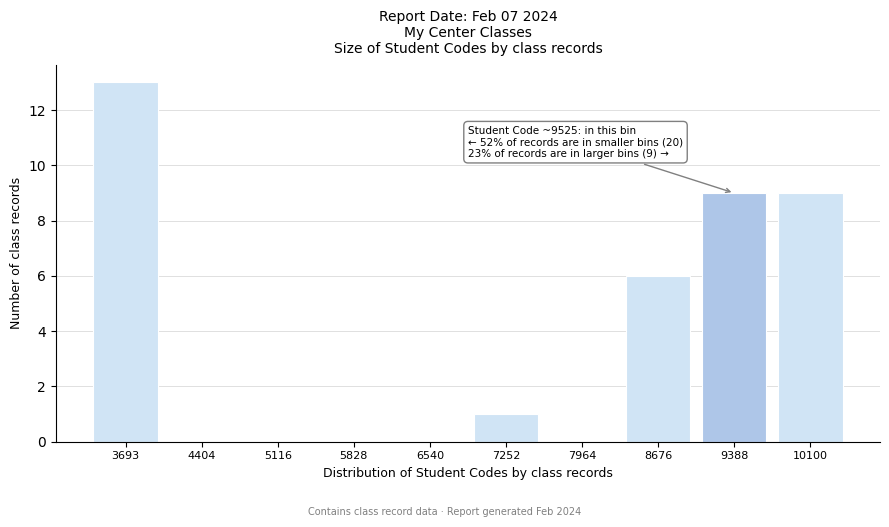

Reading right to left, list all the values displayed in this chart.

10100=9	9388=9	8676=6	7964=0	7252=1	6540=0	5828=0	5116=0	4404=0	3693=13